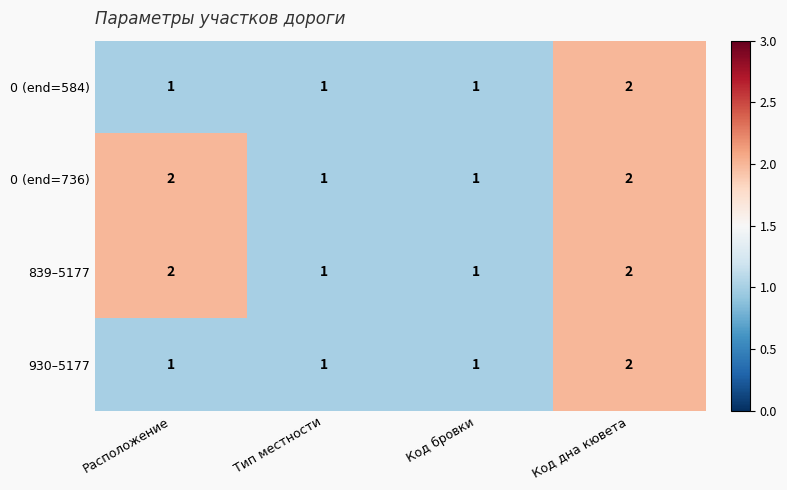

What is the total value across all series at Тип местности?

4